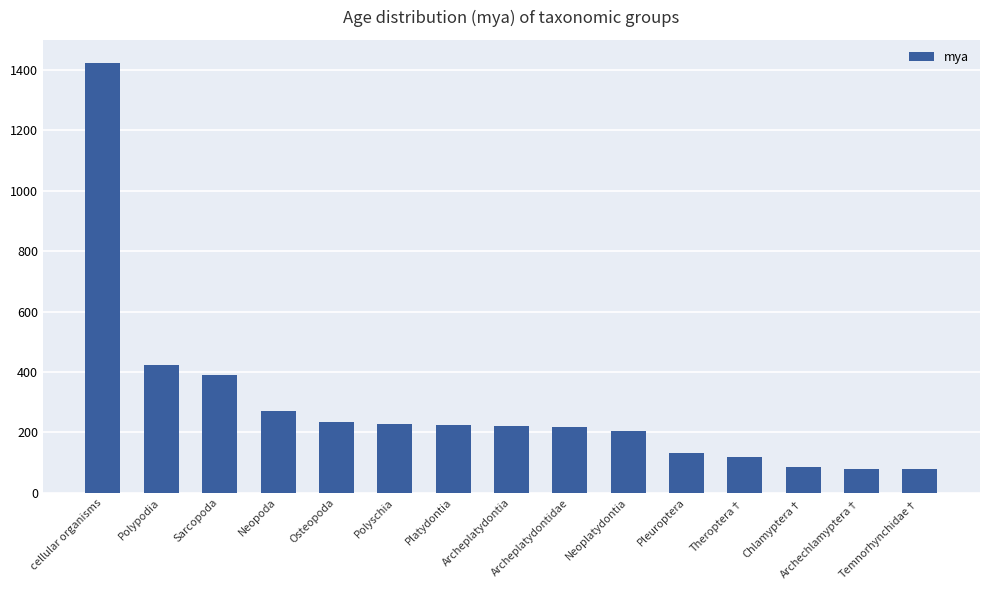

Where is the data nearest to the value 750?

Polypodia